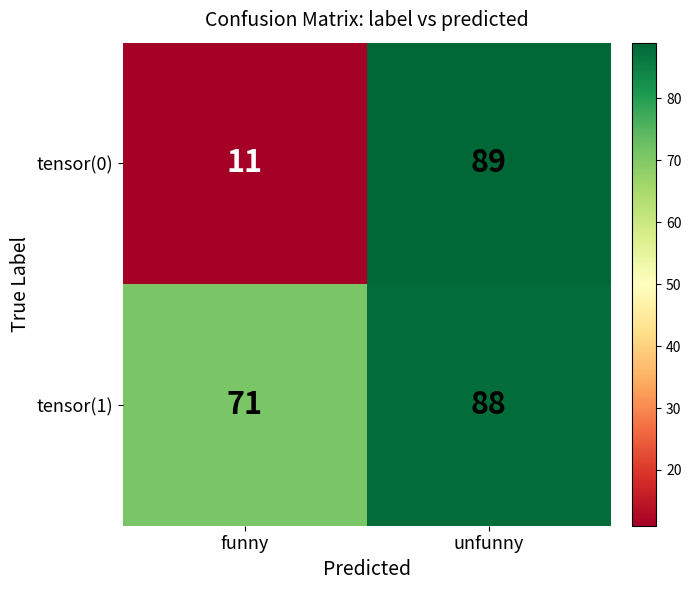

Between funny and unfunny, which series saw the biggest shift?

tensor(0)